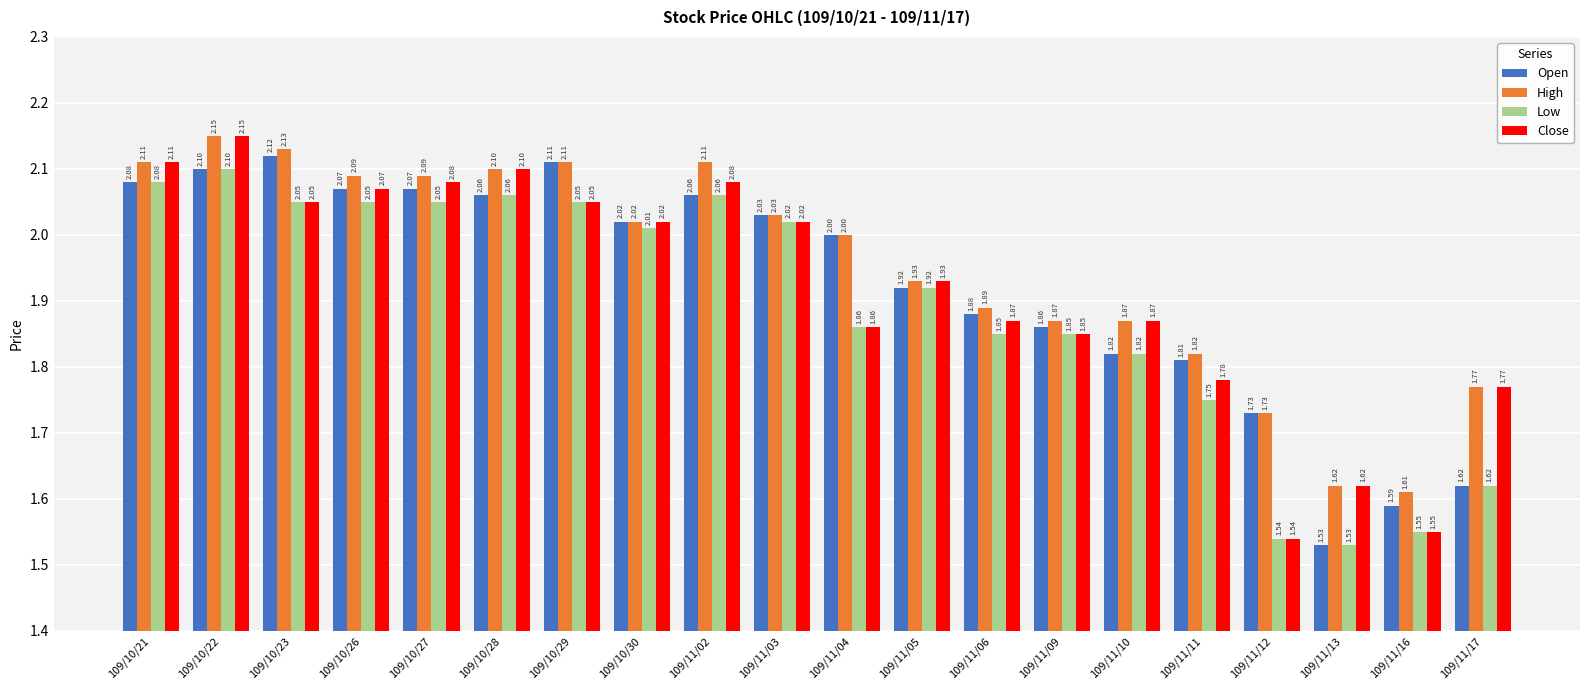

What is the sum of the Open values at 109/11/12 and 109/11/09?

3.6